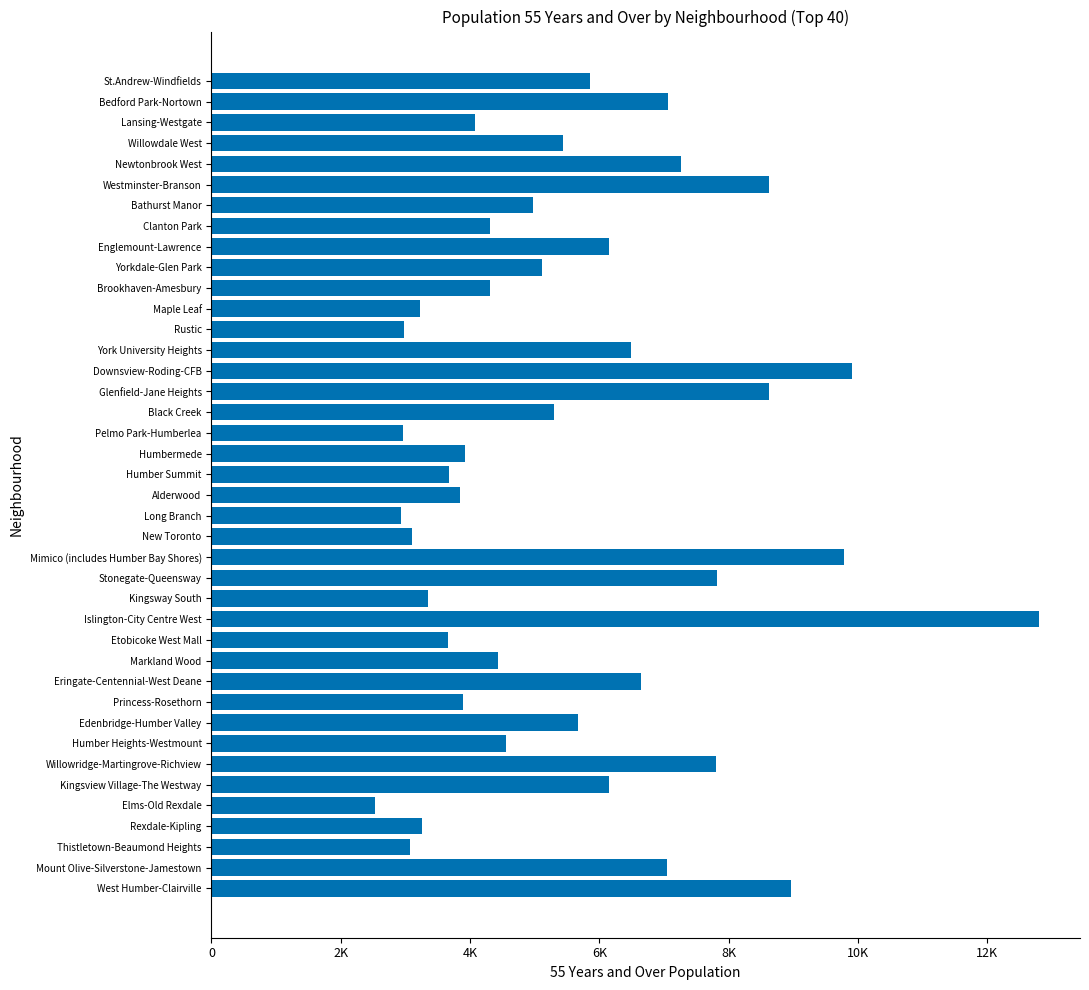

What is the difference between the maximum and minimum values?

10260